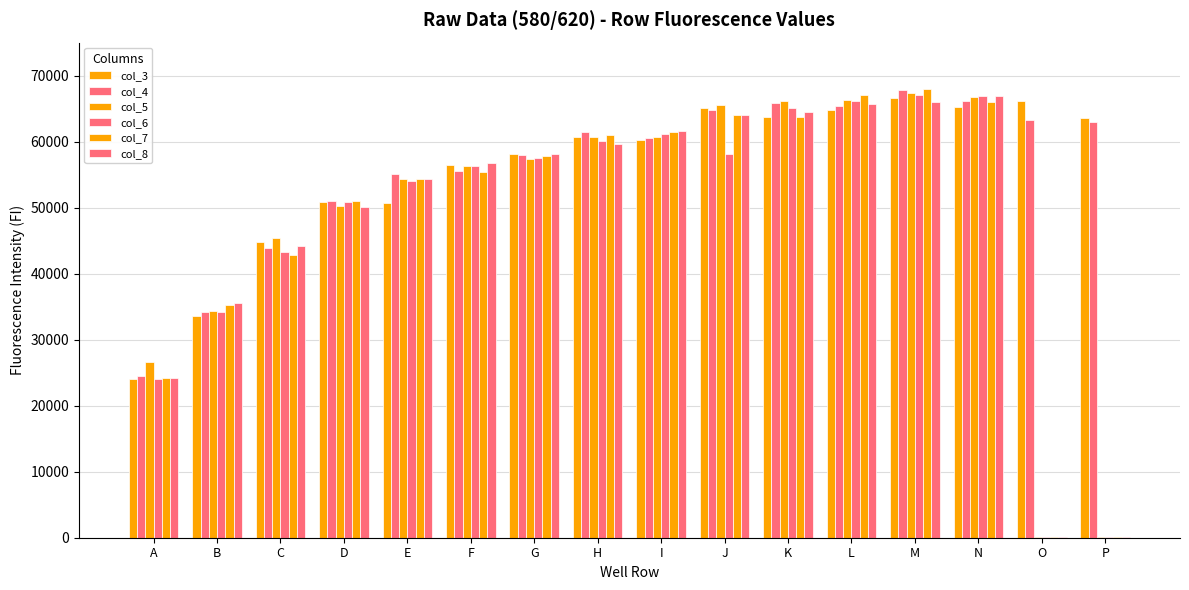

At how many categories does at least one series exceed 50397?

13